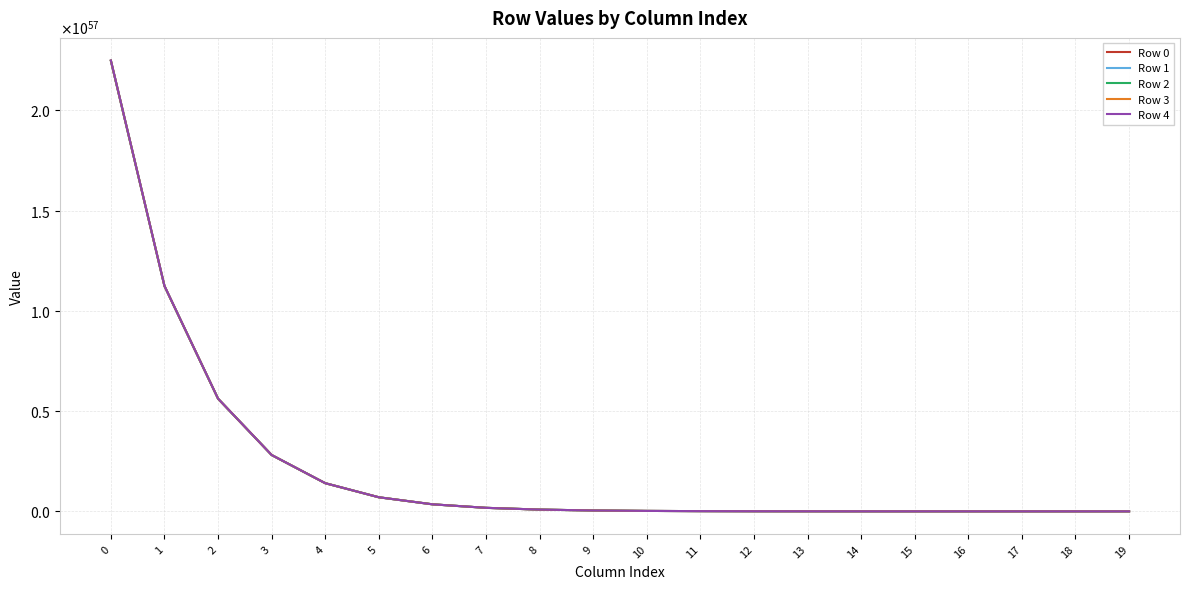

Does the chart have visible grid lines?

Yes